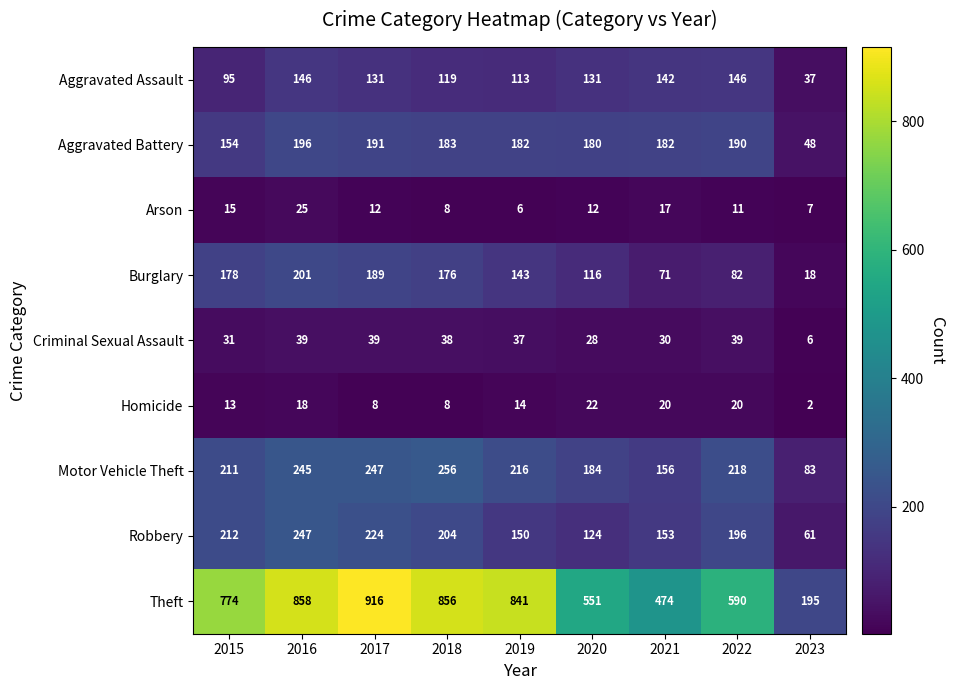

What is the approximate value of Criminal Sexual Assault at 2017, to the nearest 5?

40